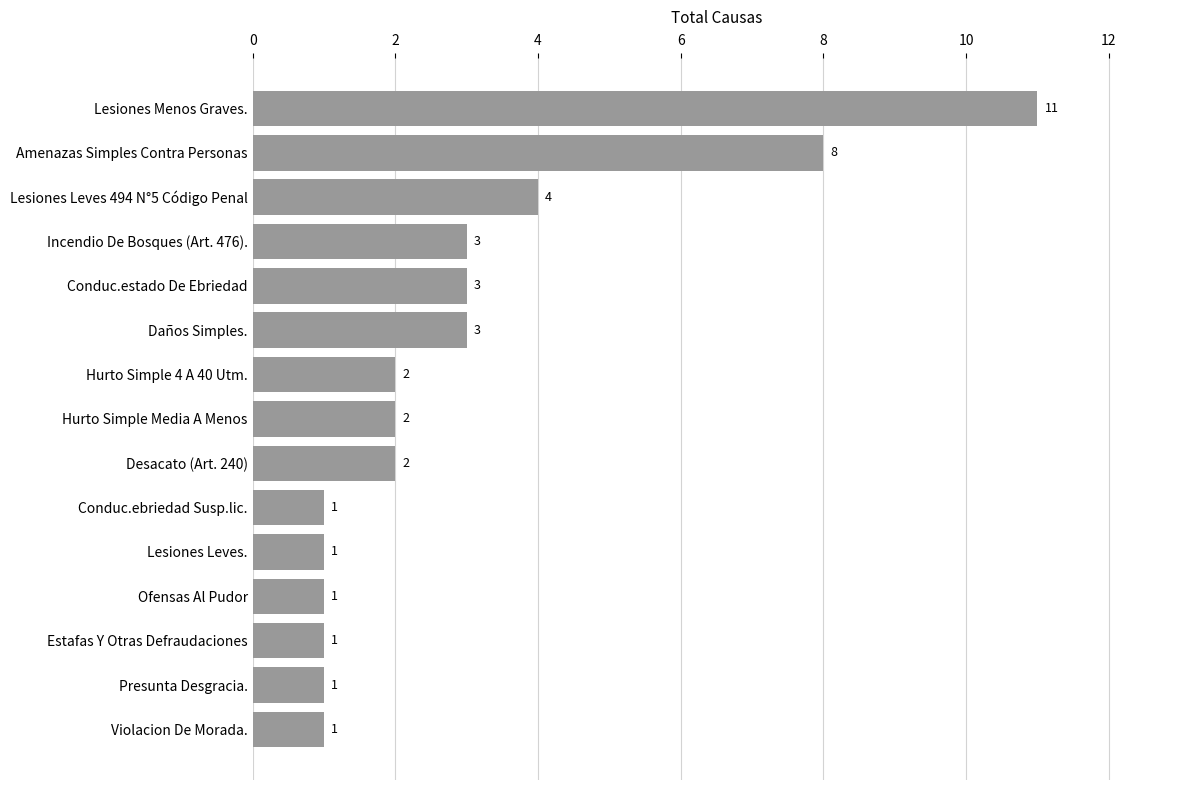

Read the value at Amenazas Simples Contra Personas, to the nearest 5.

10